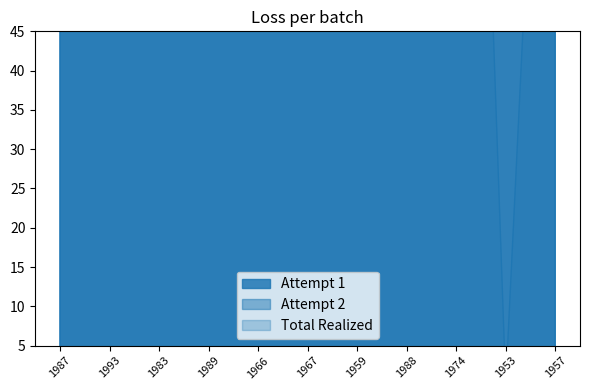

Reading left to right, transcribe all the data shown in this chart.

Attempt 1: 1987=130.0	1993=170.0	1983=140.0	1989=125.0	1966=90.0	1967=120.0	1959=70.0	1988=95.0	1974=170.0	1953=105.0	1957=110.0
Attempt 2: 1987=135.0	1993=180.0	1983=147.5	1989=130.0	1966=100.0	1967=125.0	1959=72.5	1988=100.0	1974=180.0	1953=110.0	1957=120.0
Total Realized: 1987=135.0	1993=180.0	1983=150.0	1989=130.0	1966=100.0	1967=130.0	1959=75.0	1988=100.0	1974=180.0	1953=0.0	1957=130.0